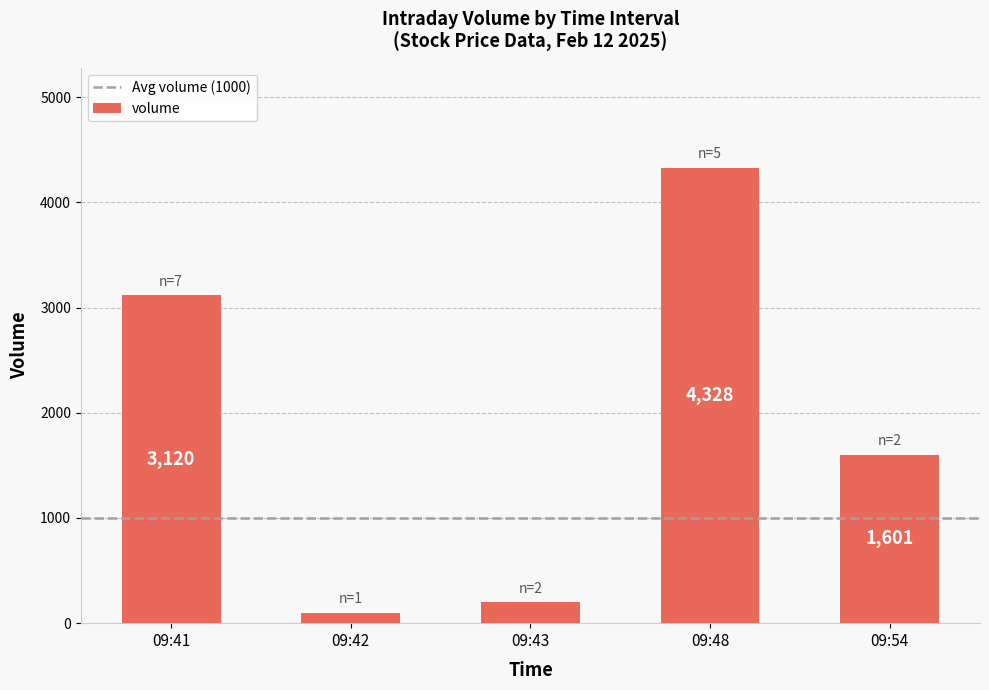

How many data points does each series have?

5